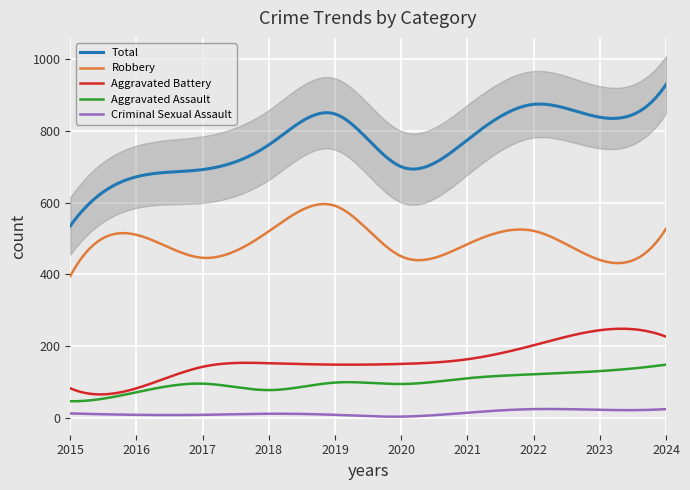

Which label corresponds to the largest value in the chart?

2024